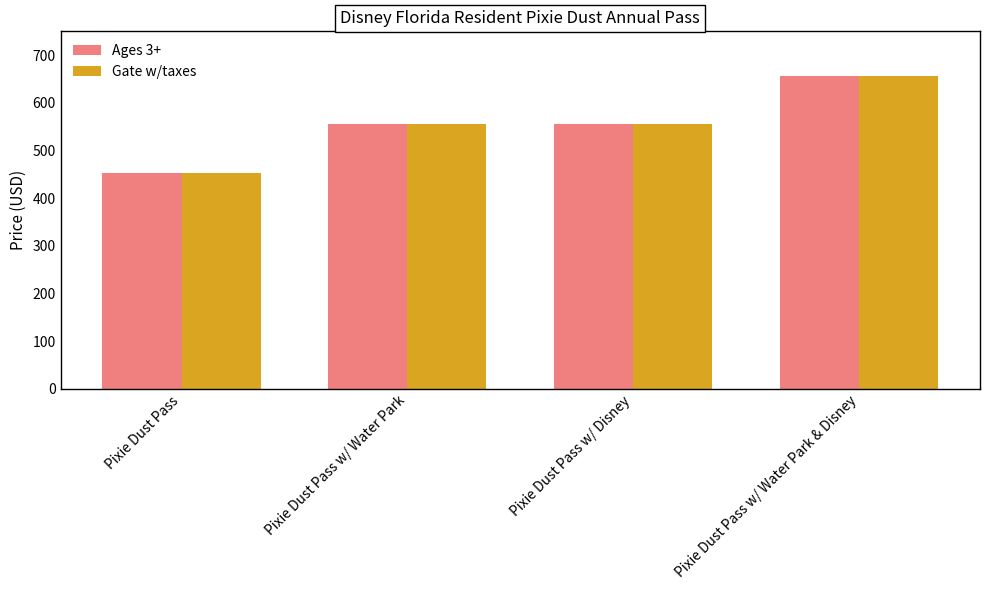

How many series are shown in this chart?

2